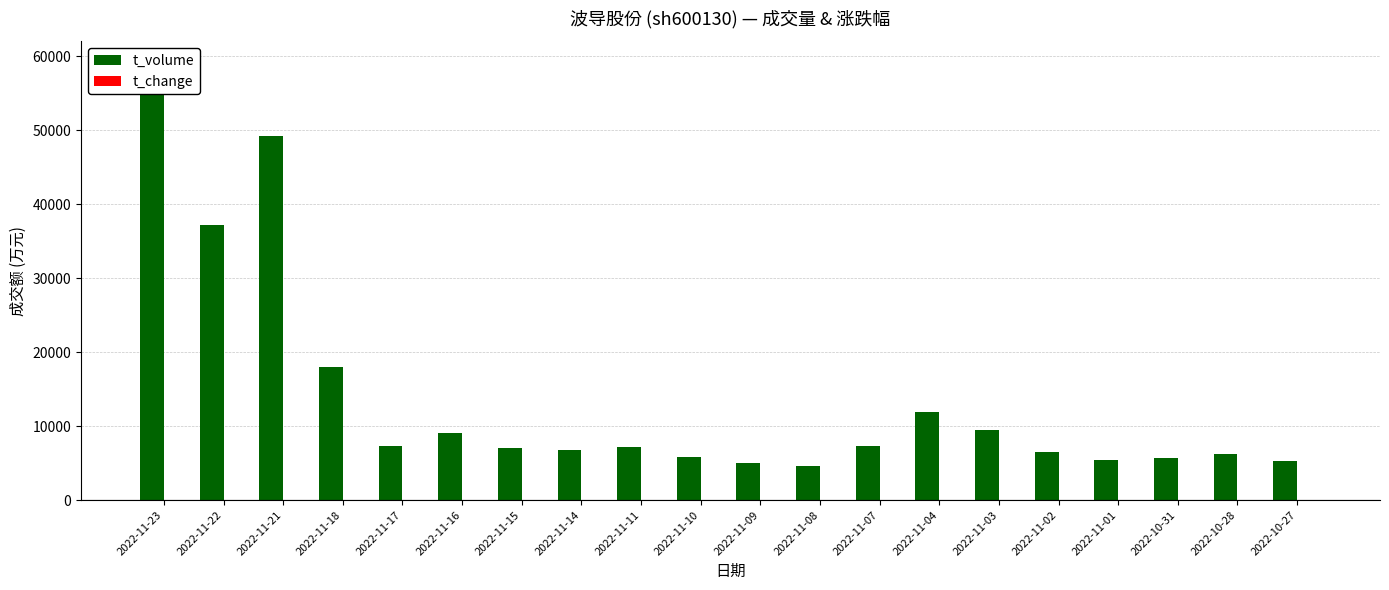

How many groups of bars are there?

20